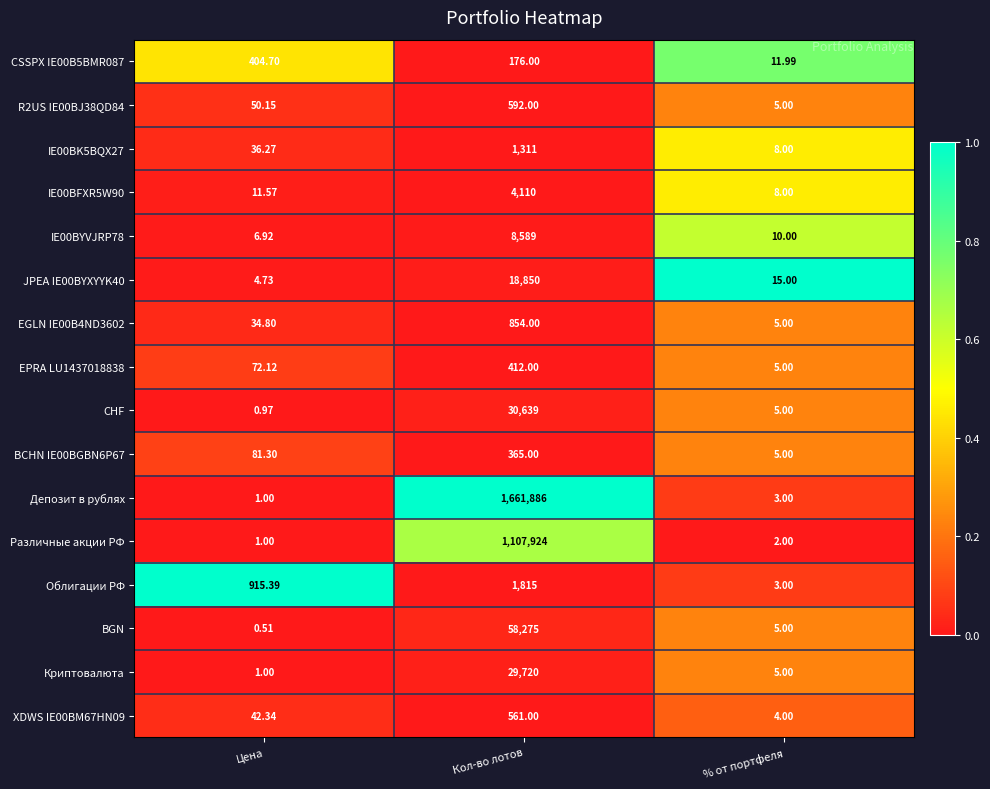

What is the spread (max minus min) of values at % от портфеля?

13.0